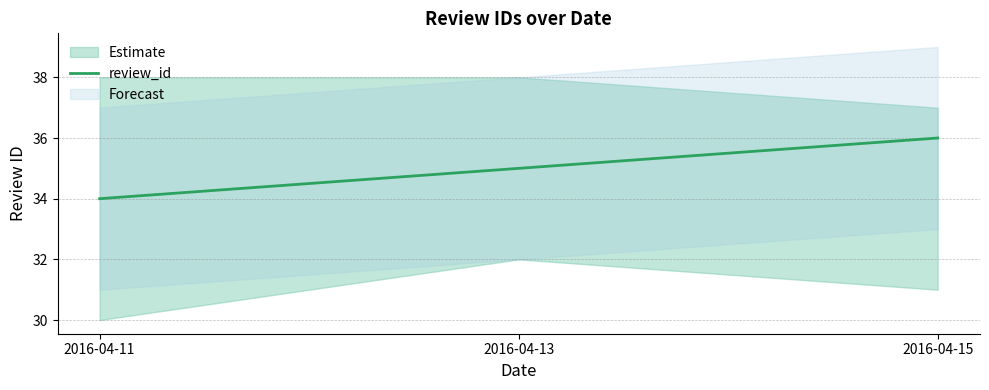

List the labels in order of value, largest first.

2016-04-15, 2016-04-13, 2016-04-11